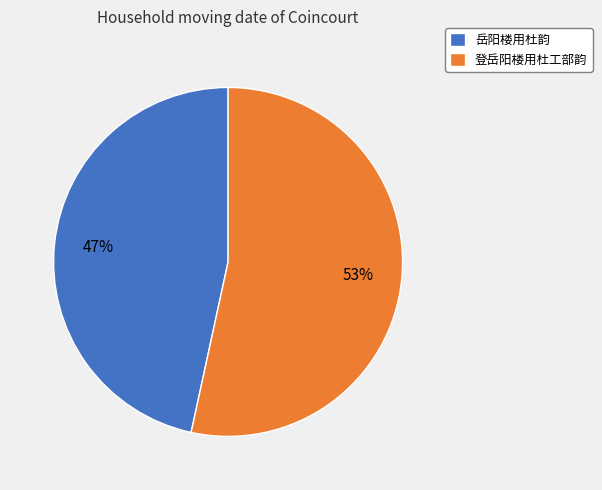

Which has a higher value, 岳阳楼用杜韵 or 登岳阳楼用杜工部韵?

登岳阳楼用杜工部韵